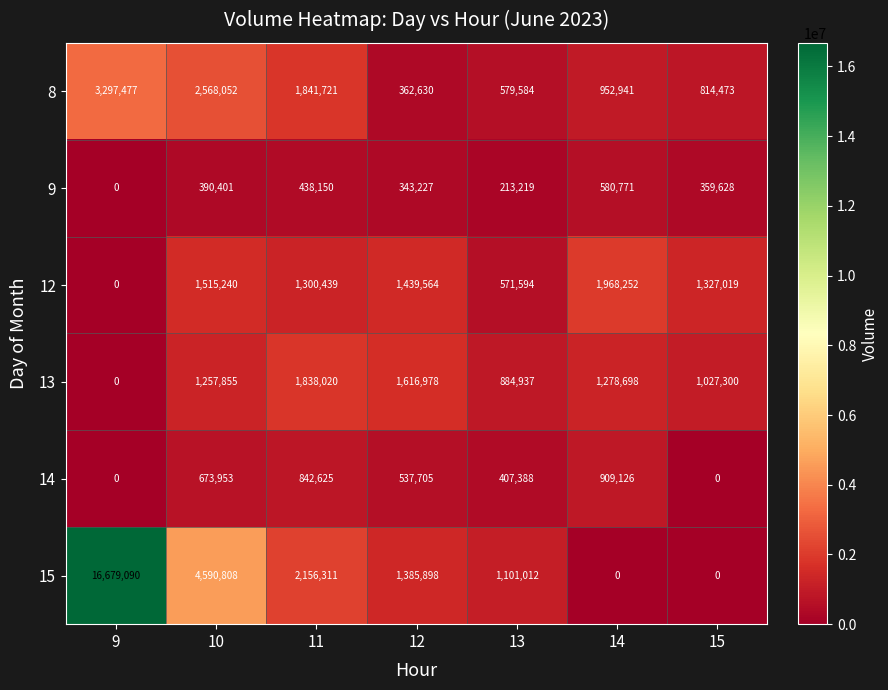

What is the difference between the highest and lowest values at 11?

1718161